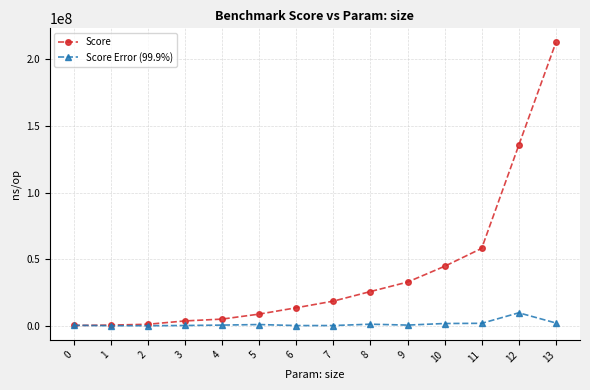

Which series has the largest total across all categories?

Score